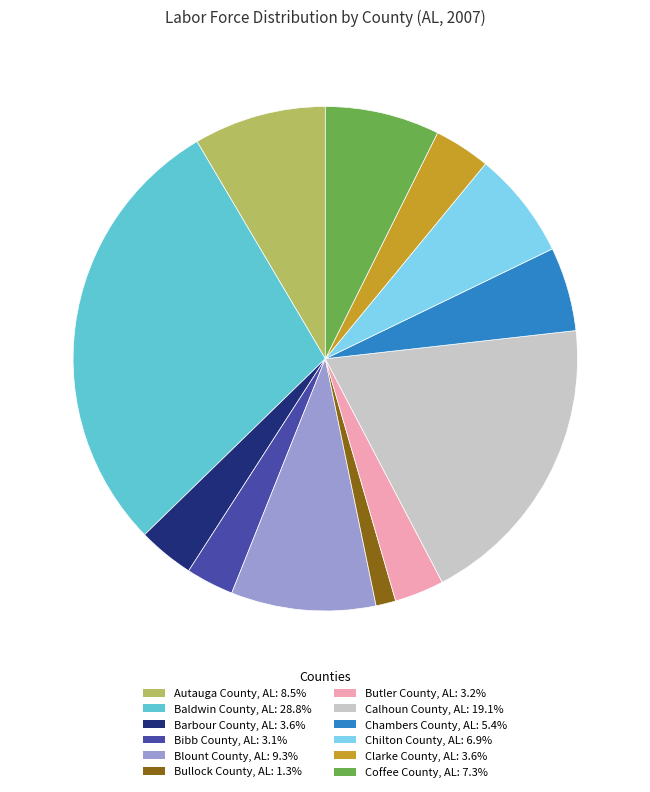

How many segments does this pie chart have?

12